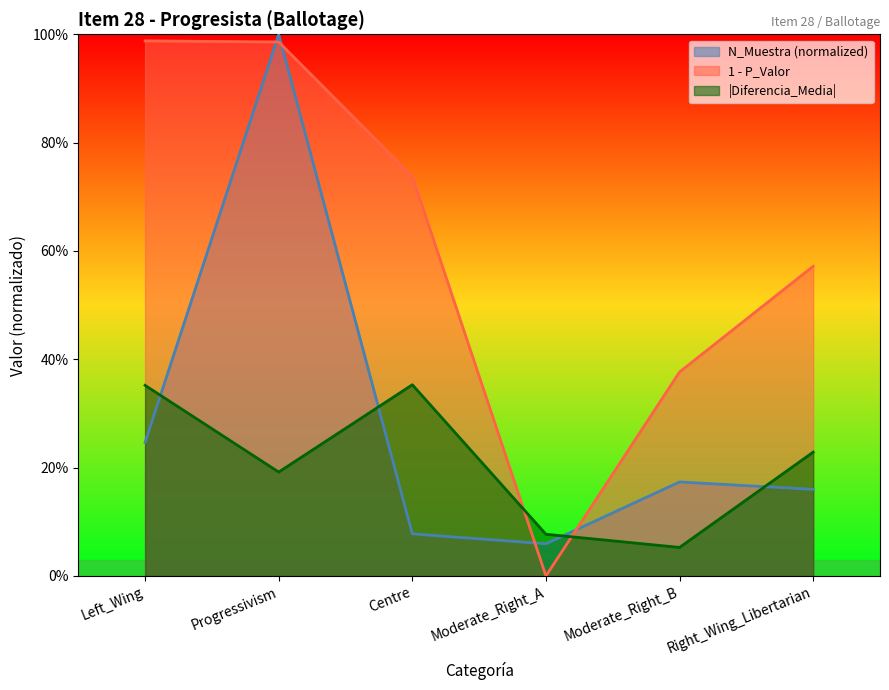

What is the label of the 3rd point from the left?

Centre